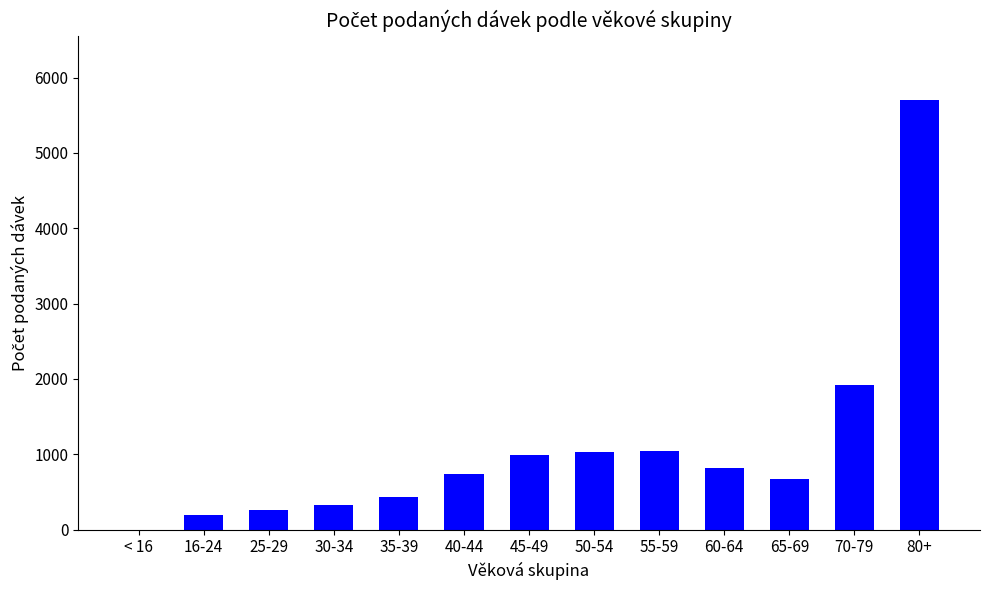

At which label is the value closest to 2850?

70-79